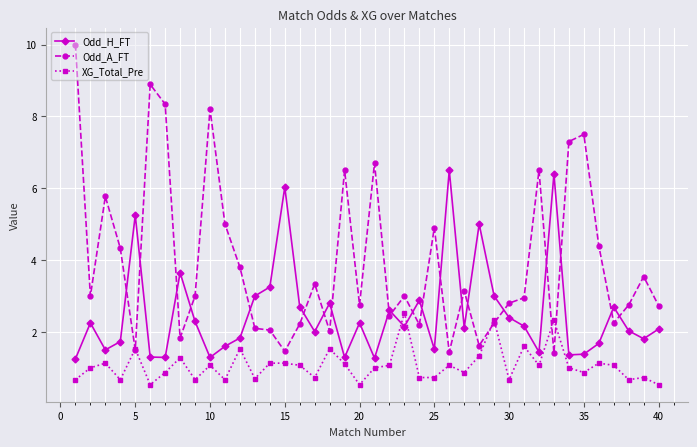

What is the average value of the Odd_A_FT series?

3.9